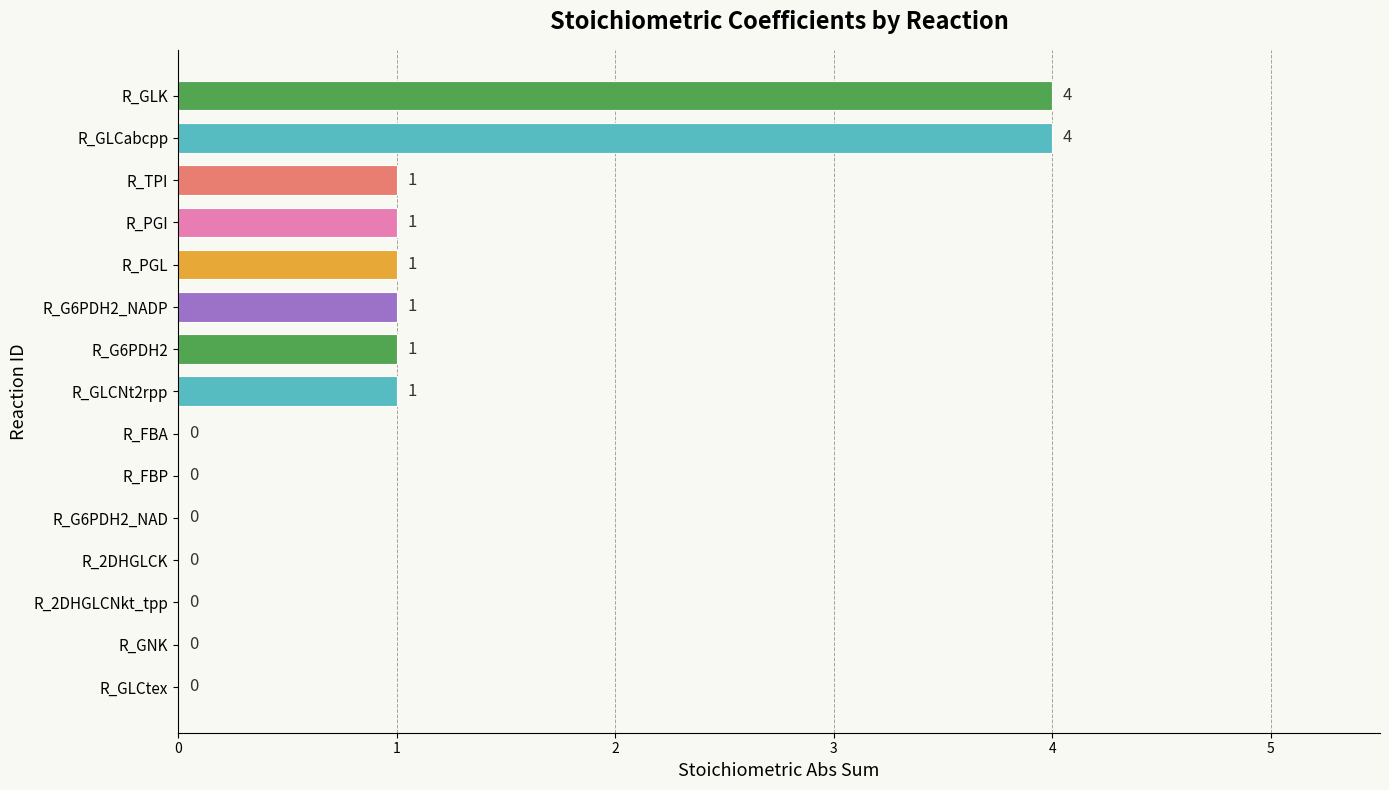

Is it true that the value at R_PGL is 1?

True